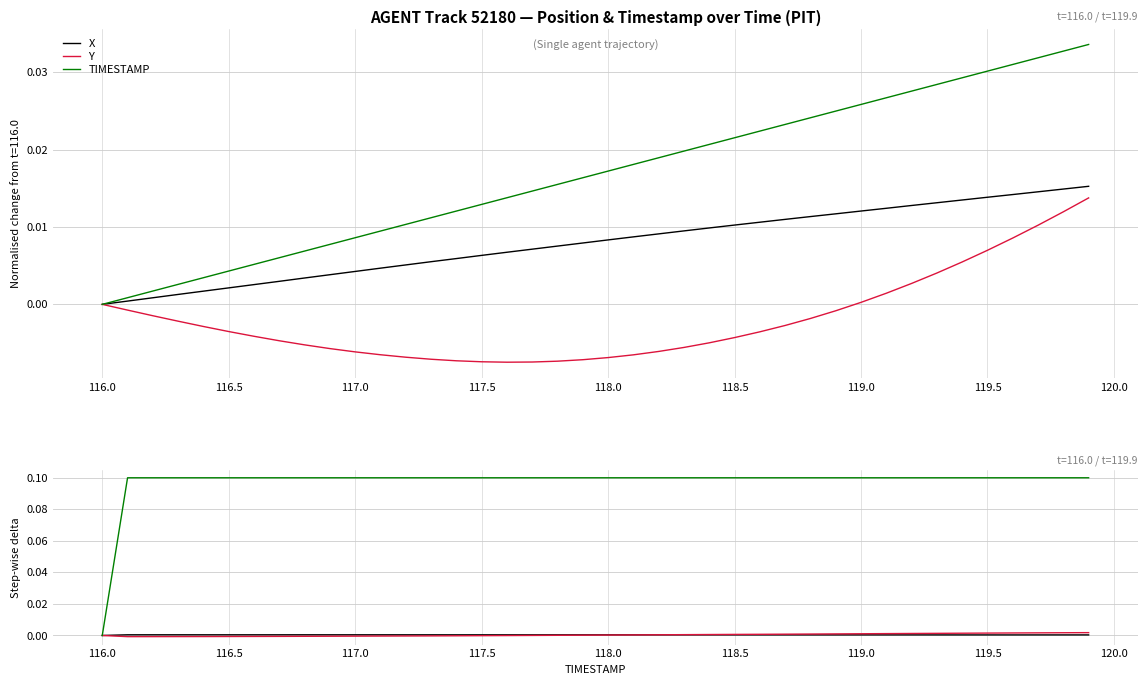

True or false: TIMESTAMP and X intersect in this chart.

False